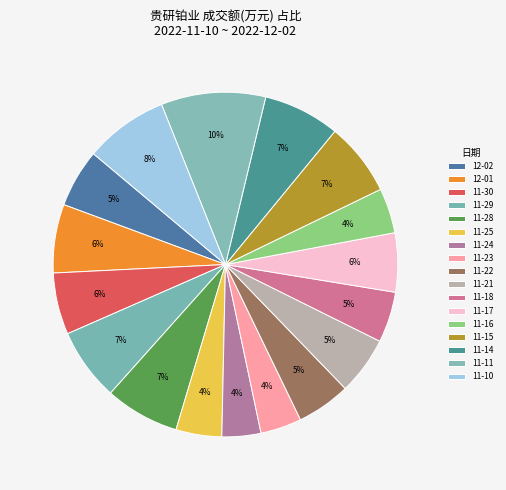

To the nearest percent, what is the average slice percentage?

6%